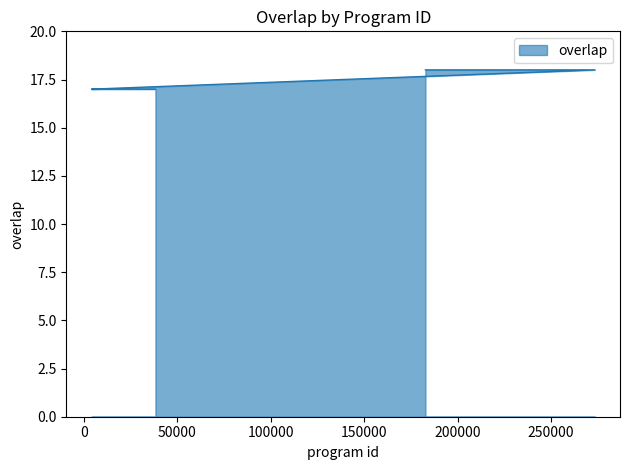

What is the change in value from 184016 to 6617?

-1